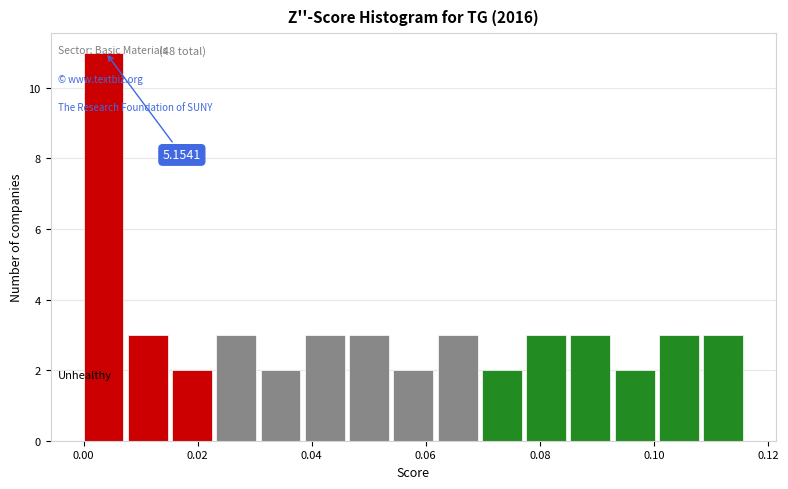

Around what value on the x-axis is the tallest bar? Give the approximate position of its centre, as read against the axis.

0.004